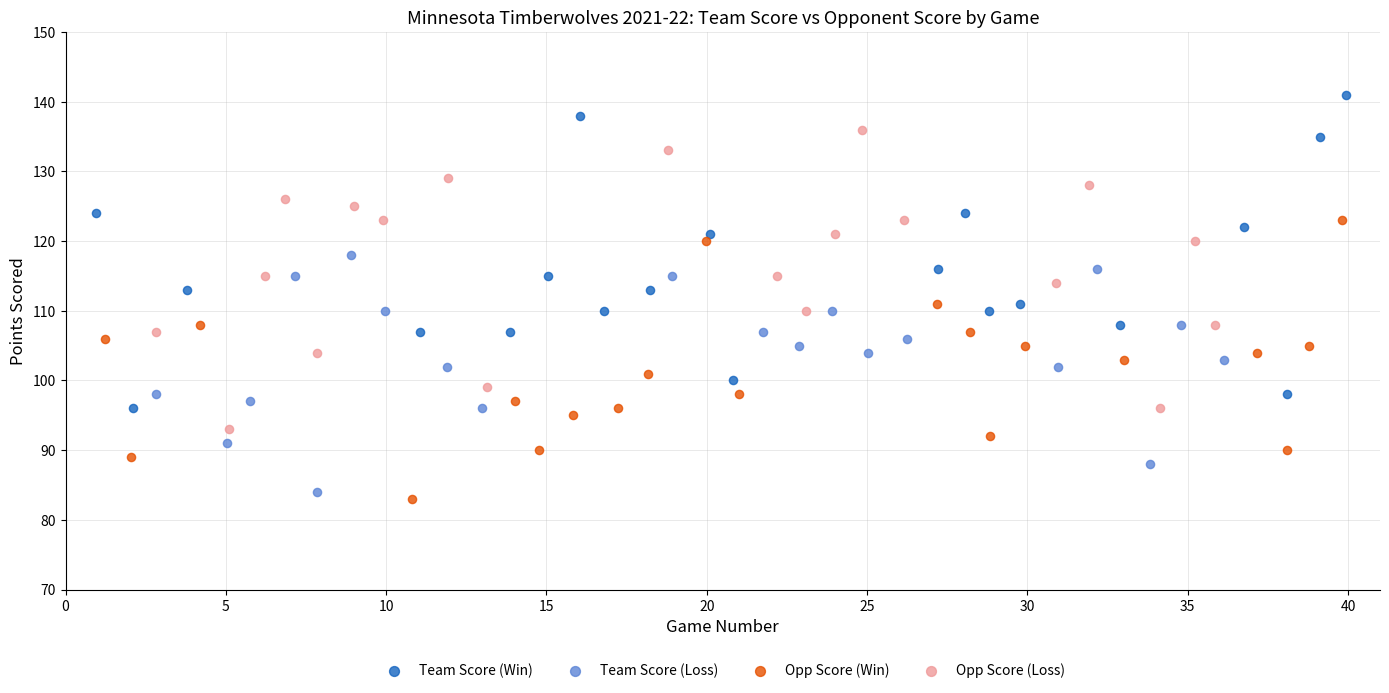

Which series has the widest spread of Y values?

Team Score (Win)